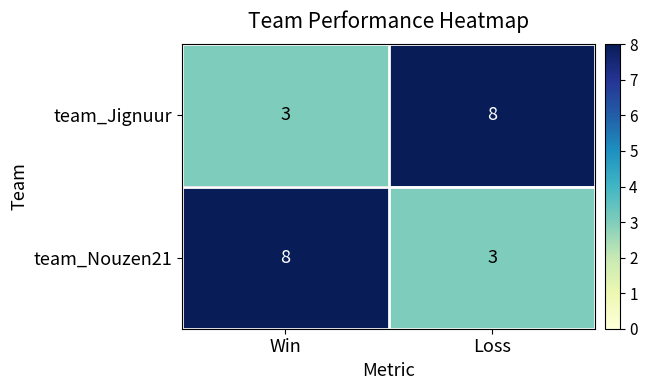

Reading left to right, extract all data points from this chart.

team_Jignuur: Win=3	Loss=8
team_Nouzen21: Win=8	Loss=3